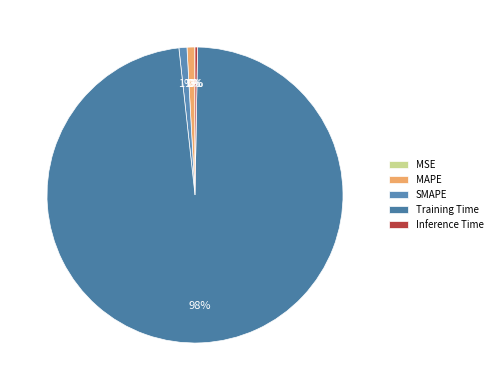

Combined, do MSE and Inference Time account for over 50%?

No